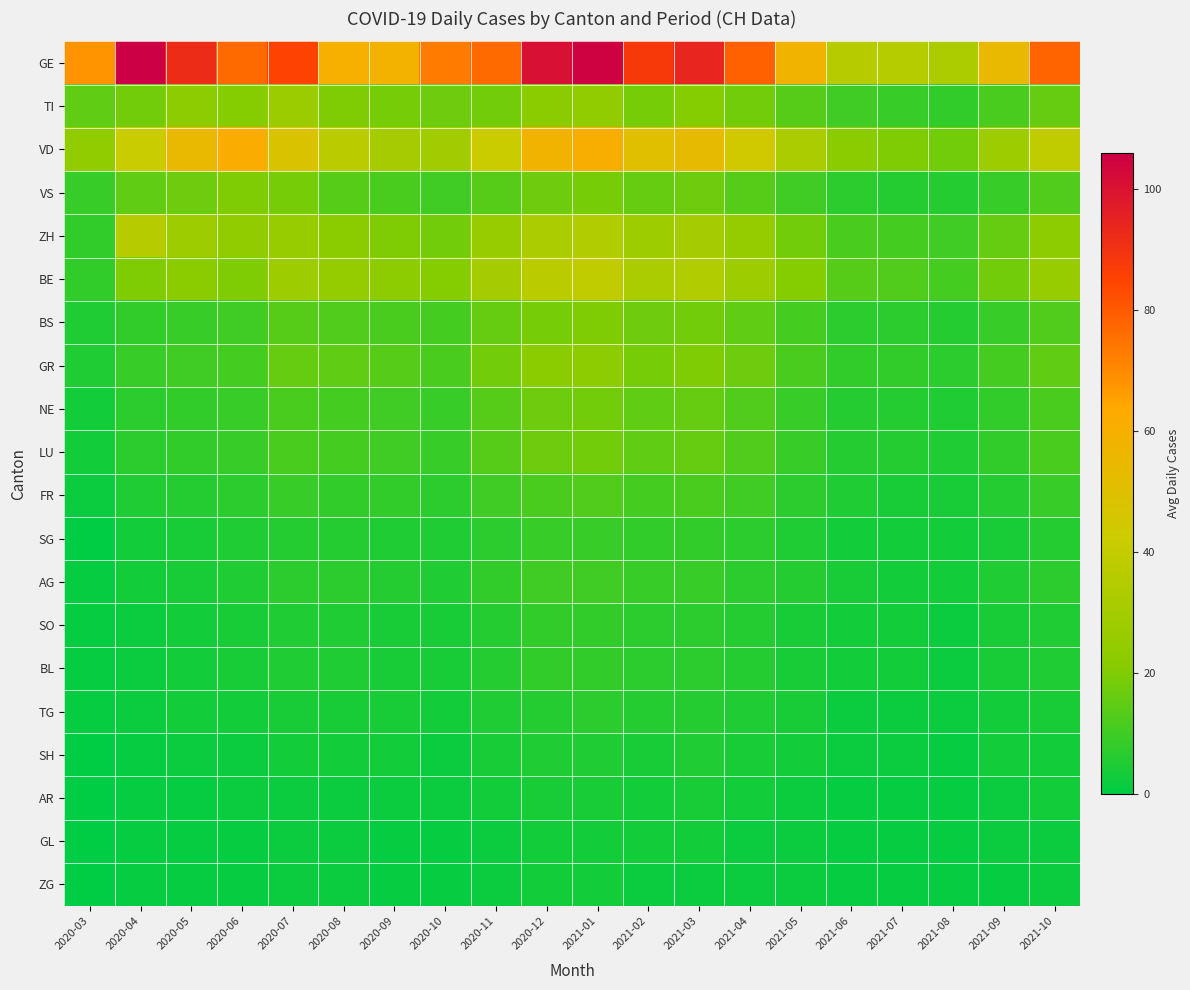

At which category is the sum across all series the highest?

2021-01